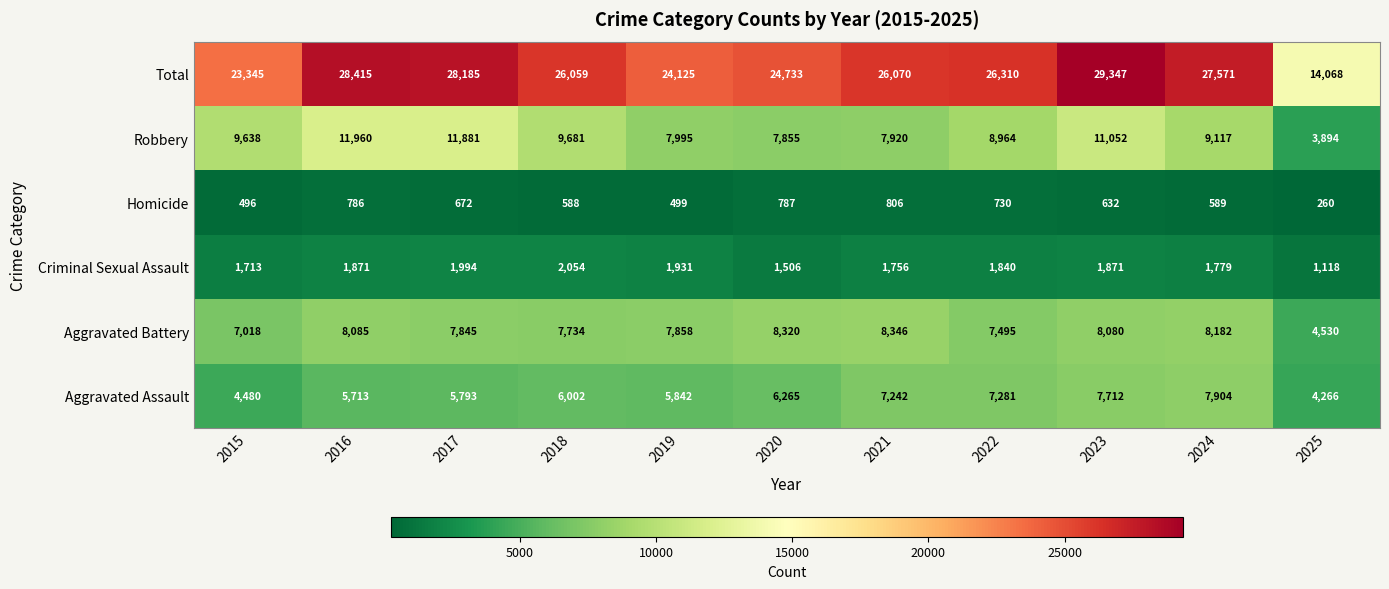

The value of Homicide at 2018 is 160. True or false?

False